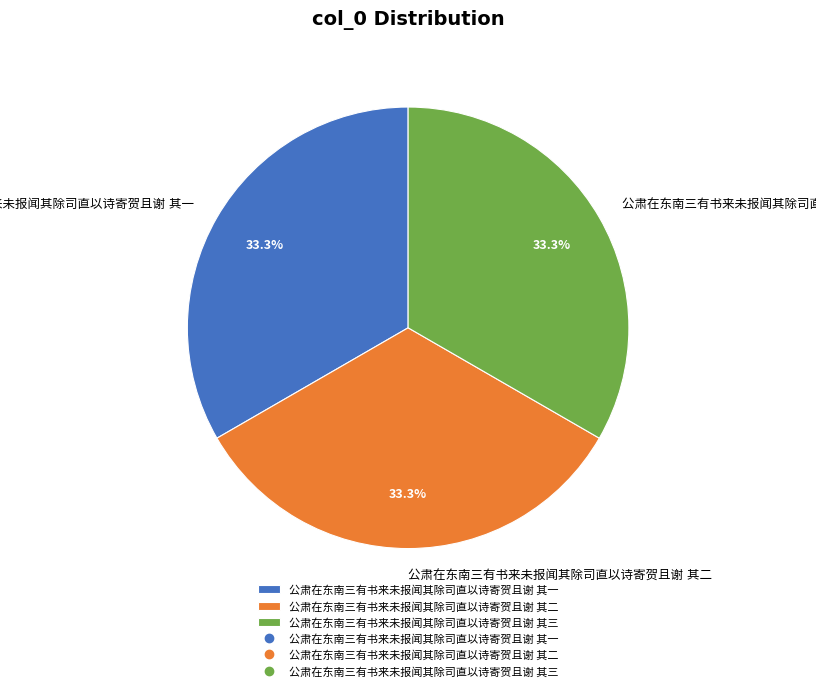

Does any single category account for the majority?

No